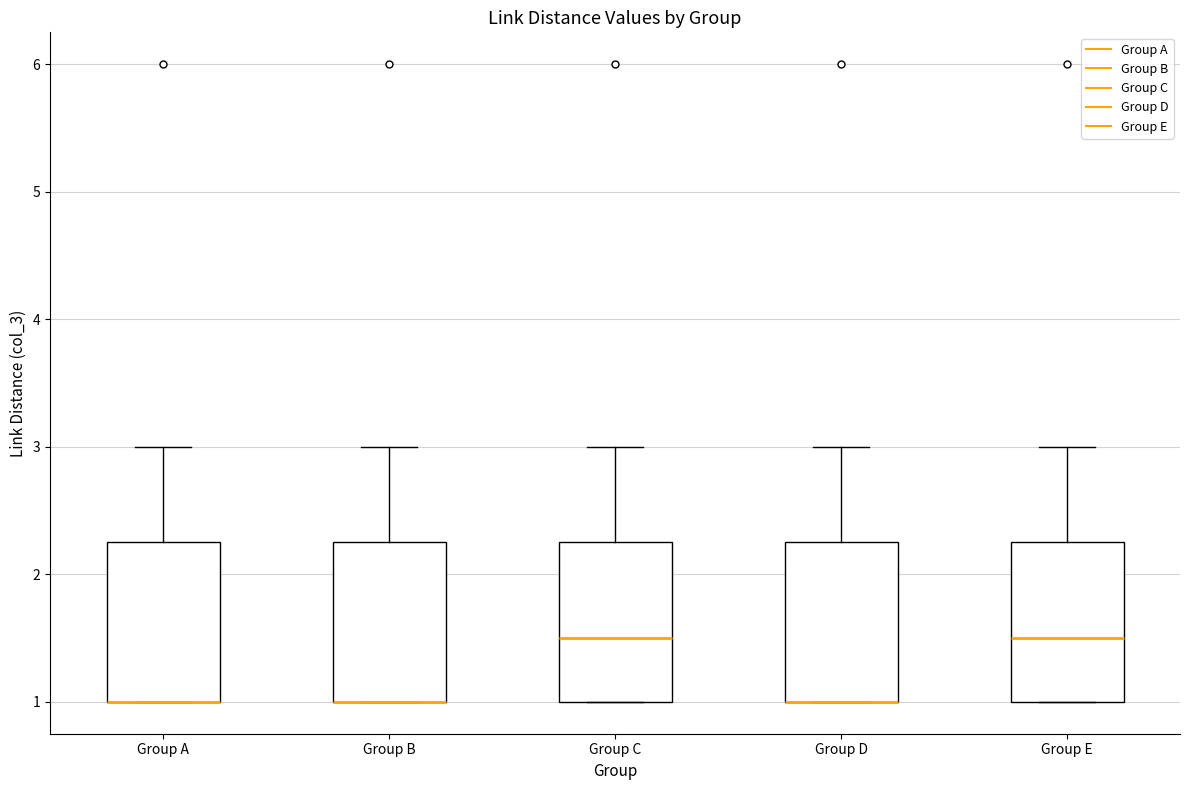

Reading left to right, read every box against the y-axis: the position of its median line, the range the box covers, and the ends of its whiskers. The values are not printed on the chart, so give them approximately, as read against the axis.

Group A: median 1.0 (drawn on the box's lower edge), box 1.0 to 2.3, whiskers 1.0 to 3.0
Group B: median 1.0 (drawn on the box's lower edge), box 1.0 to 2.3, whiskers 1.0 to 3.0
Group C: median 1.5, box 1.0 to 2.3, whiskers 1.0 to 3.0
Group D: median 1.0 (drawn on the box's lower edge), box 1.0 to 2.3, whiskers 1.0 to 3.0
Group E: median 1.5, box 1.0 to 2.3, whiskers 1.0 to 3.0